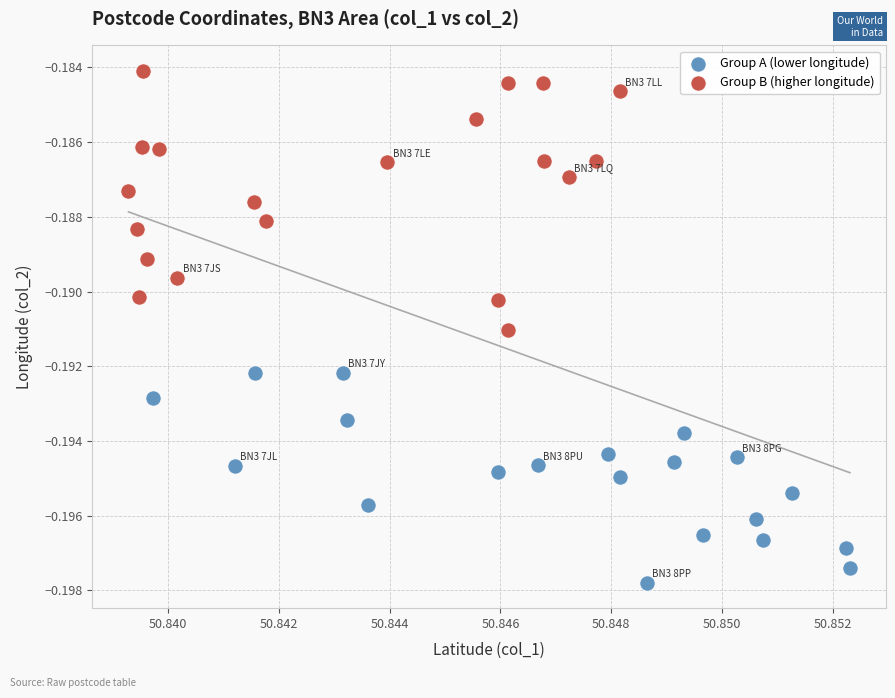

Which series contains the highest Y value?

Group B (higher longitude)